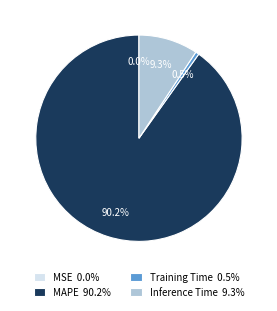

What percentage is NOT represented by Training Time 0.5%?

99.5%